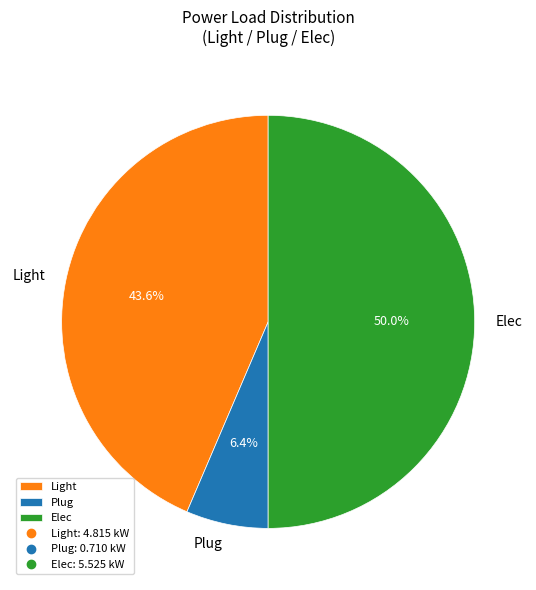

Between Light and Elec, which is larger?

Elec